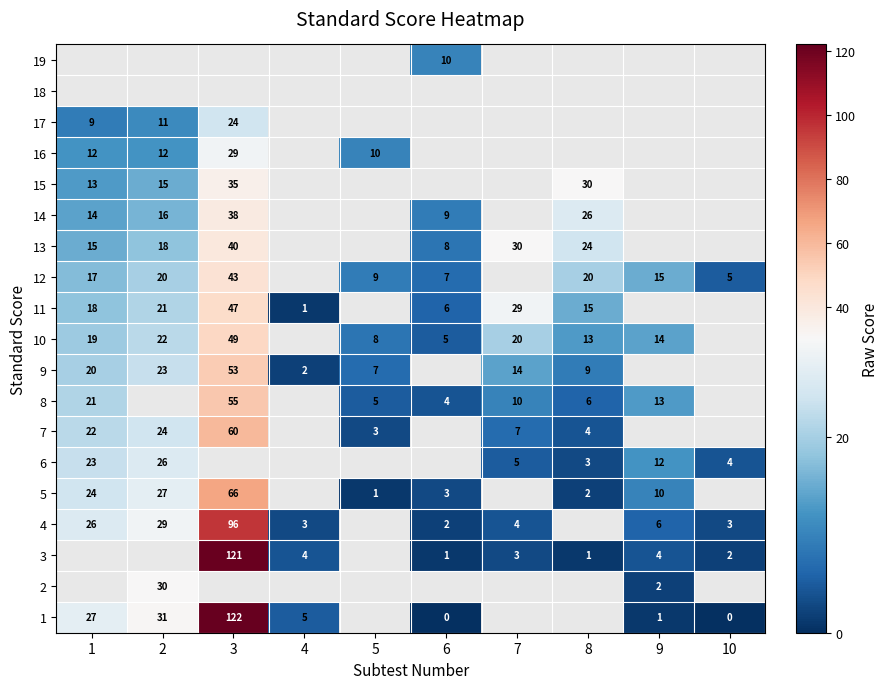

What is the difference between the 13 values at 3 and 7?

10